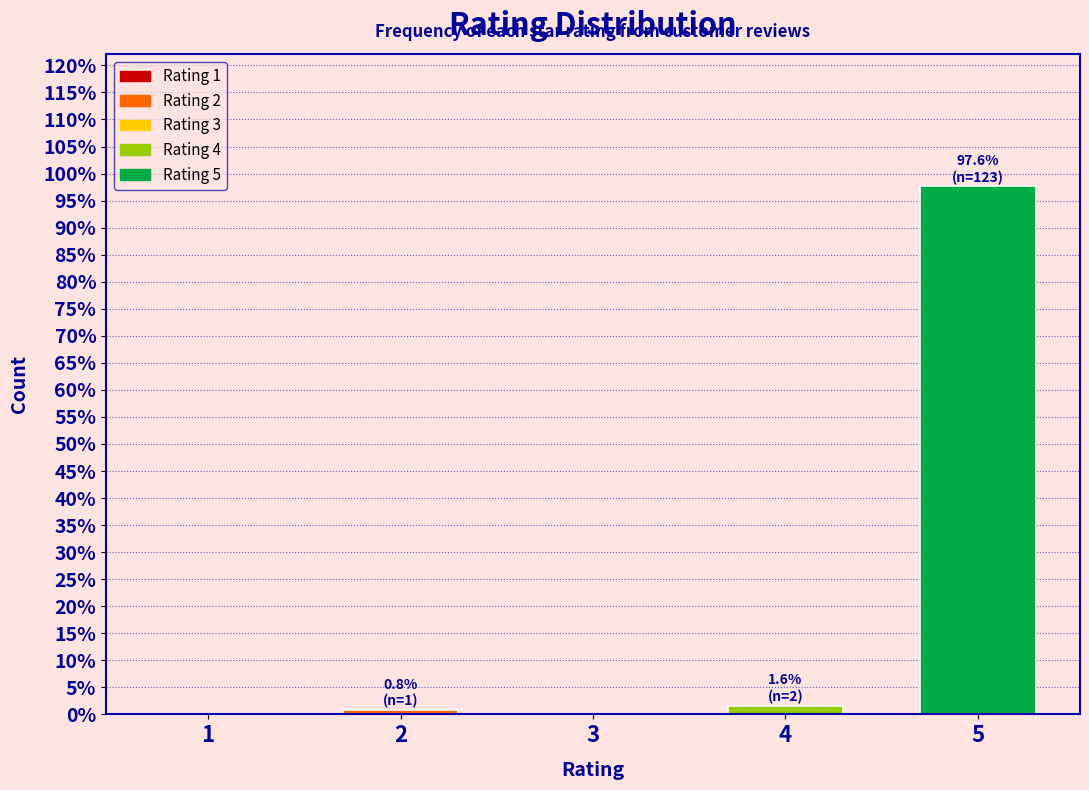

Reading right to left, extract all data points from this chart.

5=97.6	4=1.6	3=0.0	2=0.8	1=0.0